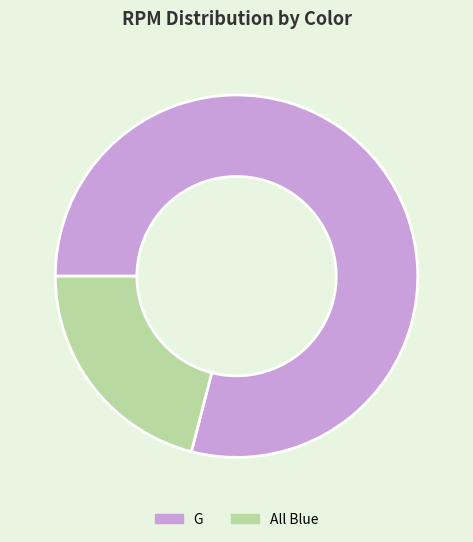

Is it true that All Blue is 27% of the pie?

False